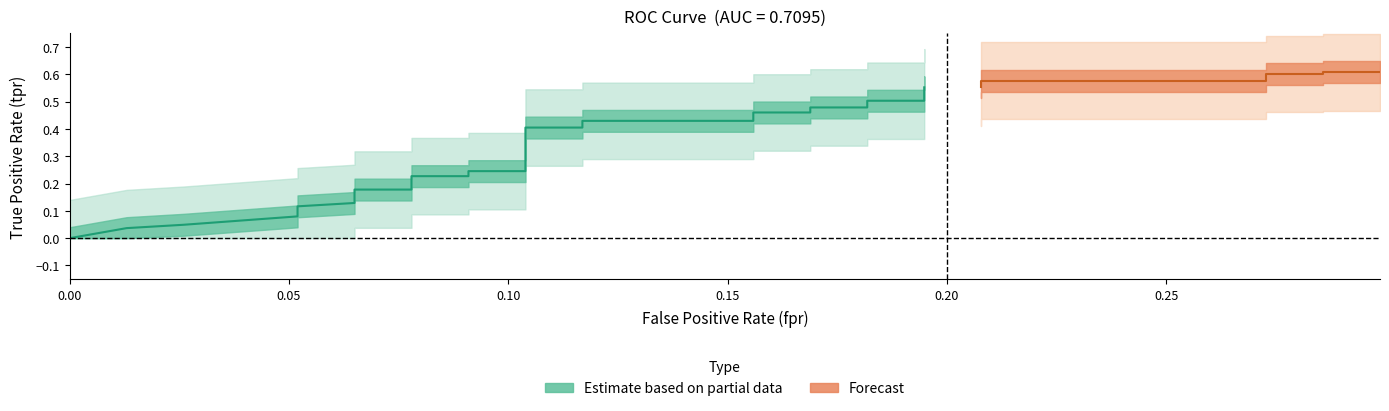

What is the difference between the tpr values at 38 and 2?

0.6